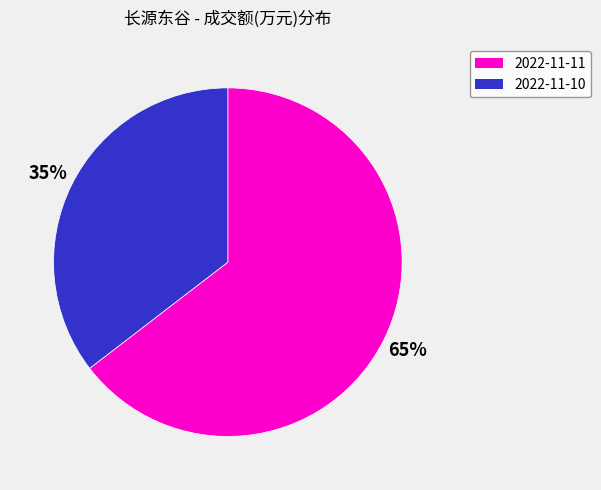

How many slices are in this pie chart?

2